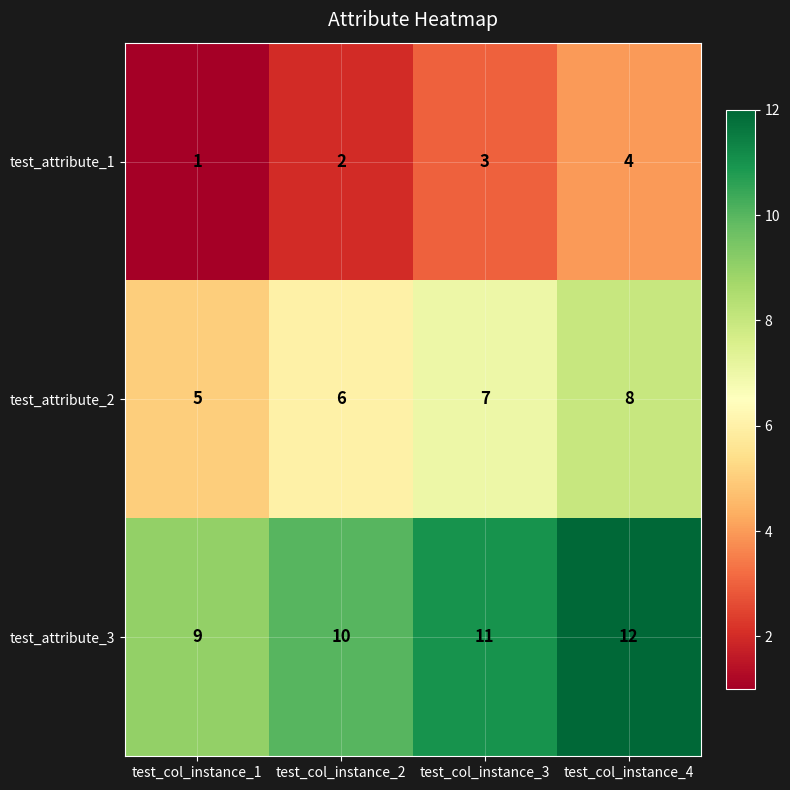

At test_col_instance_2, list the series in order from smallest to largest.

test_attribute_1, test_attribute_2, test_attribute_3